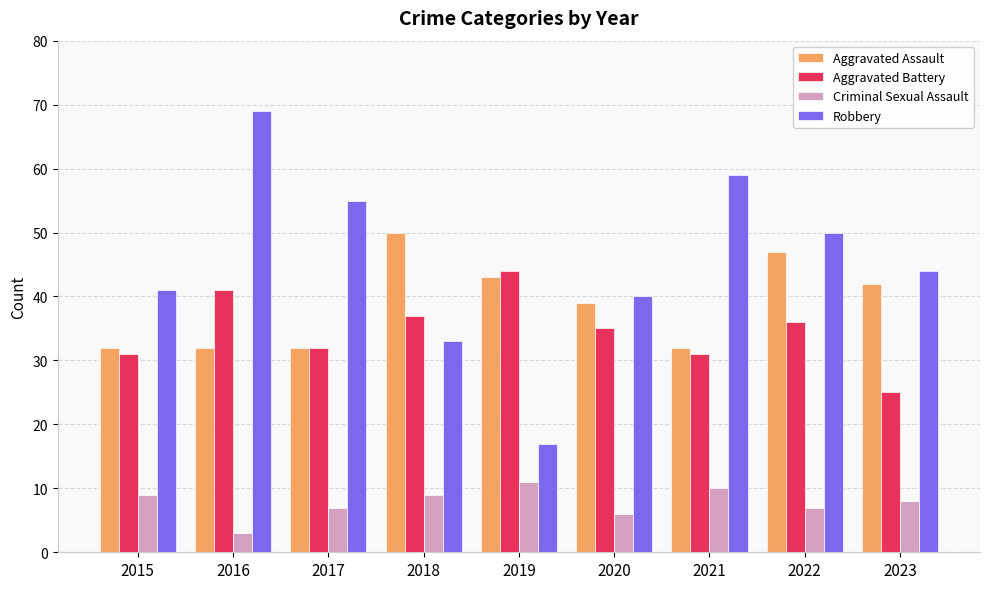

What is the total value across all series at 2018?

129